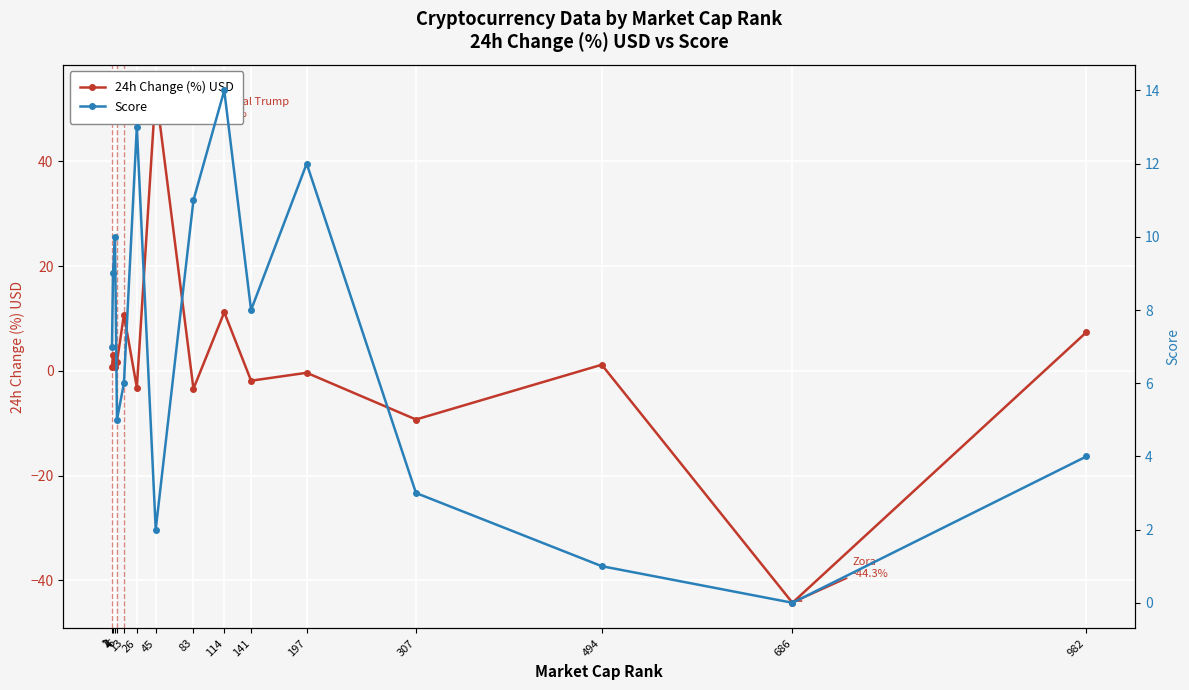

List the series in order of their peak value, highest first.

24h Change (%) USD, Score